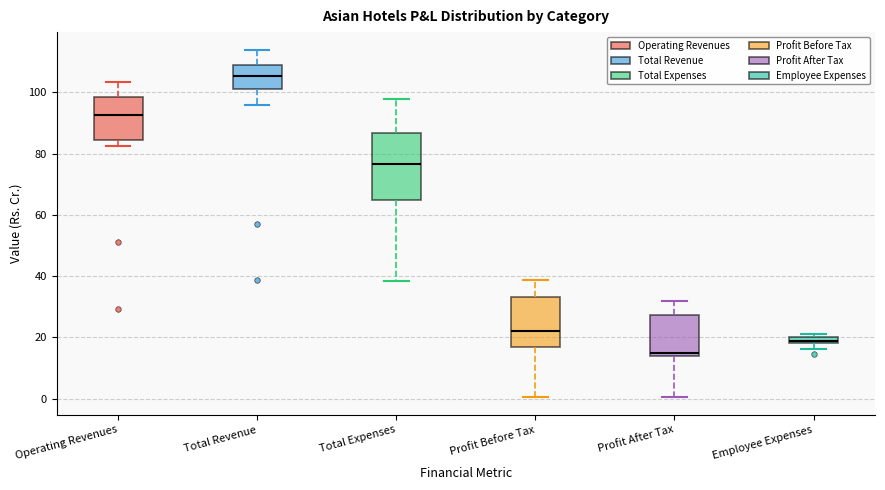

Comparing the boxes themselves (not the whiskers), which one is the tallest?

Total Expenses